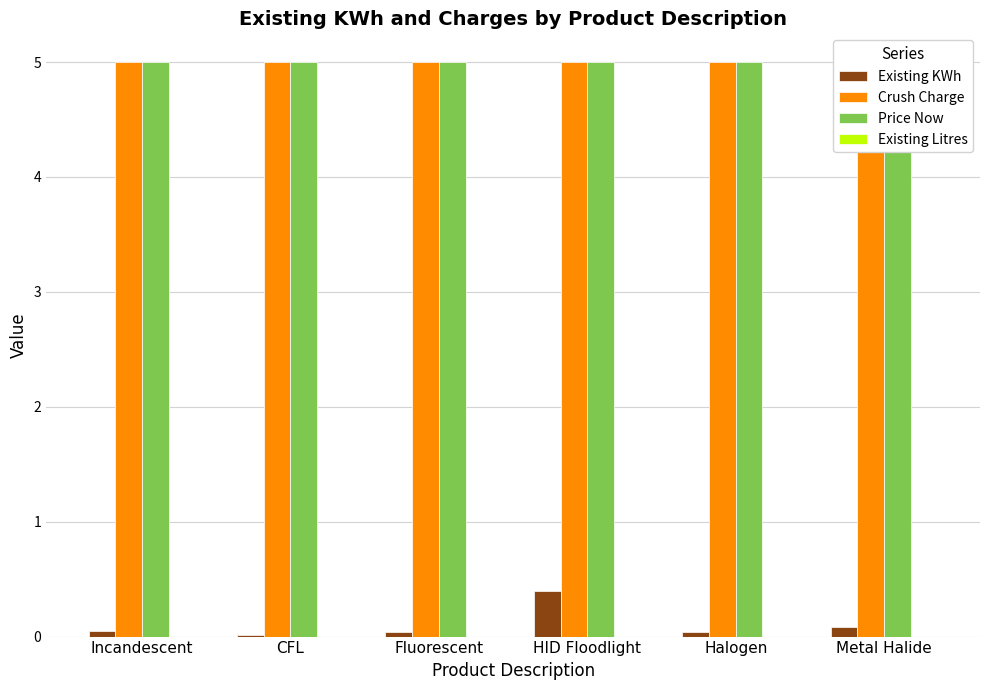

Rank the categories by Crush Charge value from lowest to highest.

Incandescent, CFL, Fluorescent, HID Floodlight, Halogen, Metal Halide